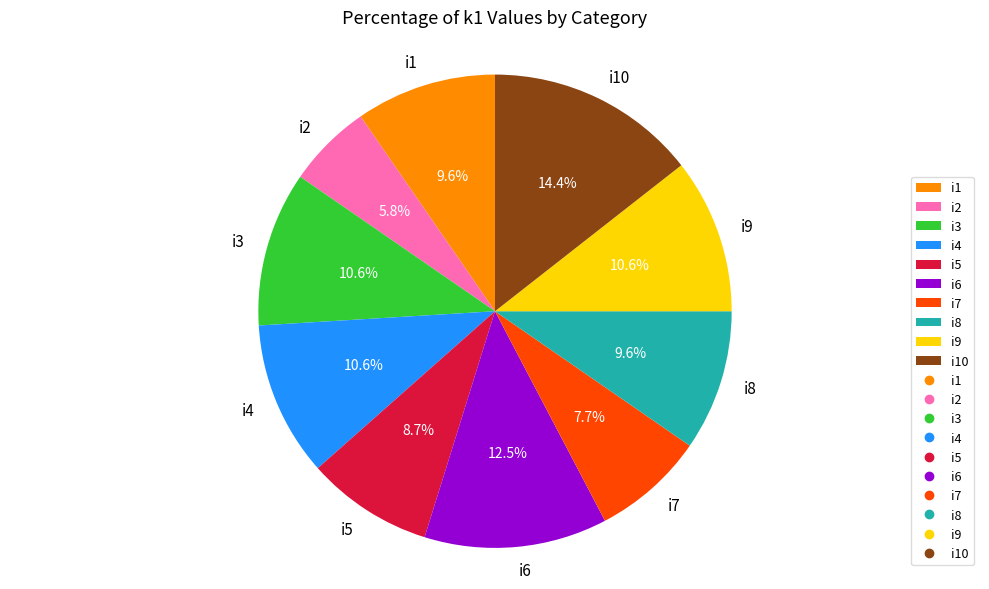

What is the largest slice in the pie chart?

i10